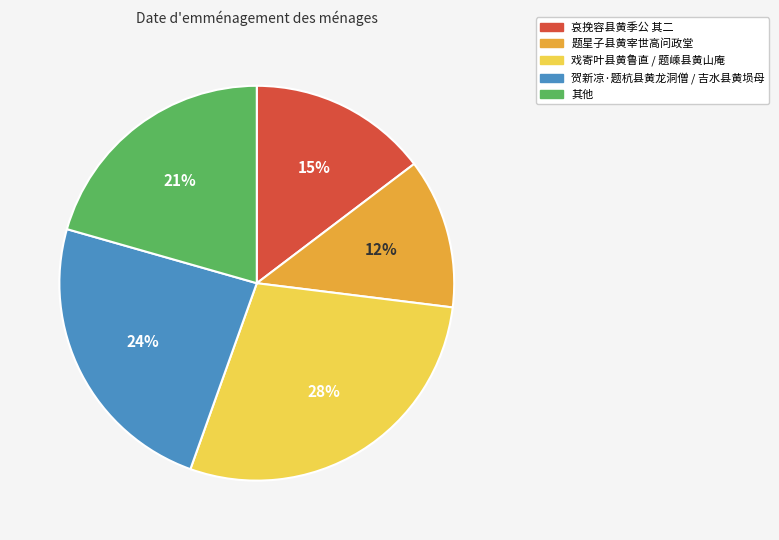

Between 贺新凉·题杭县黄龙洞僧 / 吉水县黄埙母 and 戏寄叶县黄鲁直 / 题嵊县黄山庵, which is larger?

戏寄叶县黄鲁直 / 题嵊县黄山庵